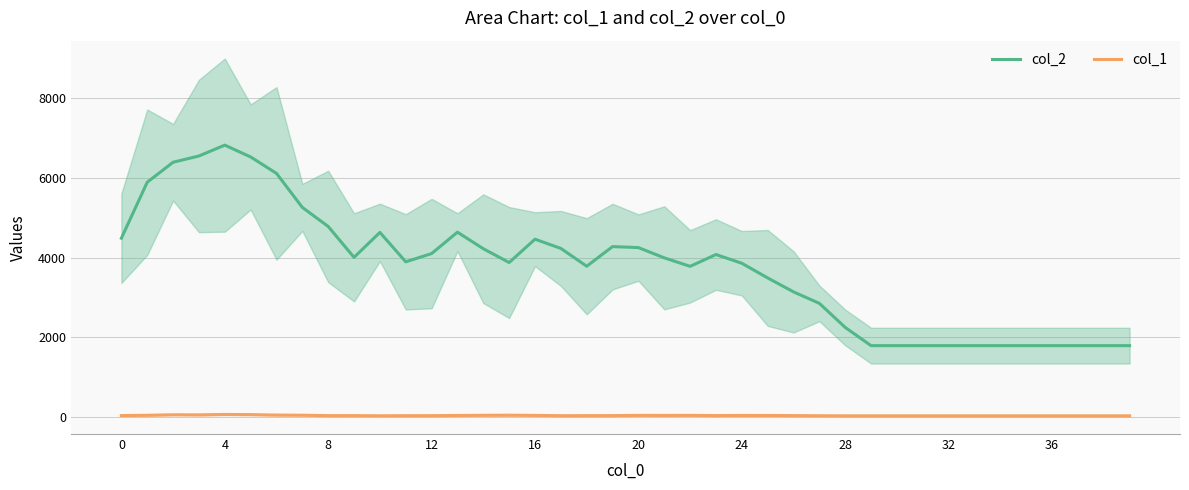

How many lines are shown in the chart?

2